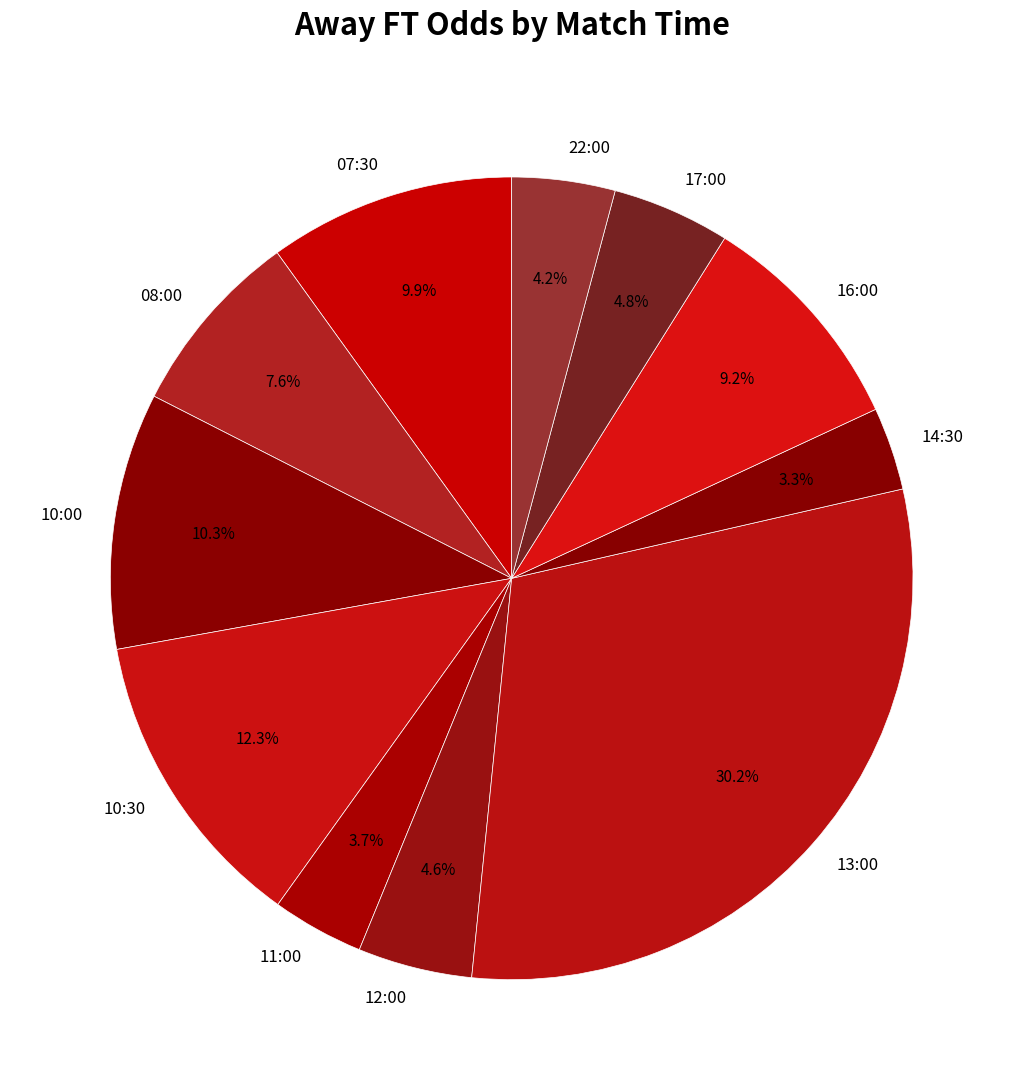

Combined, what portion of the pie is 07:30 and 12:00?

14.5%